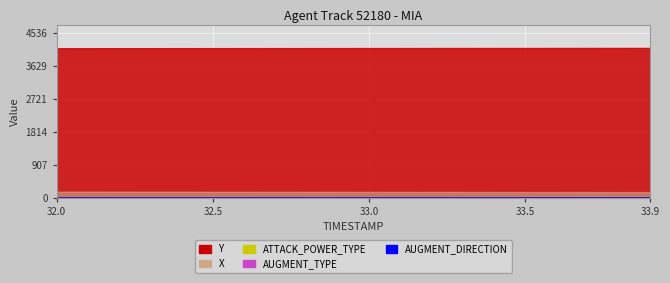

What is the average value of the Y series?

4120.1